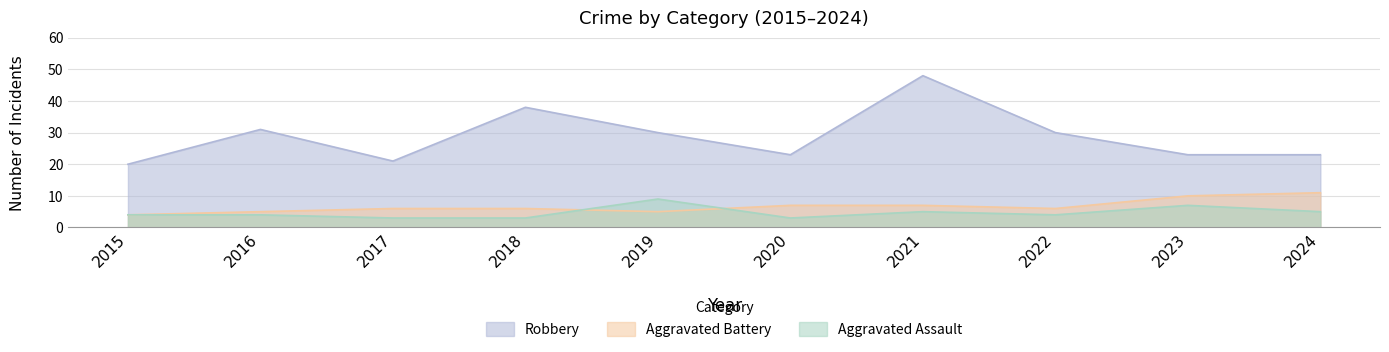

Reading right to left, list all the values displayed in this chart.

Robbery: 23	23	30	48	23	30	38	21	31	20
Aggravated Assault: 5	7	4	5	3	9	3	3	4	4
Aggravated Battery: 11	10	6	7	7	5	6	6	5	4